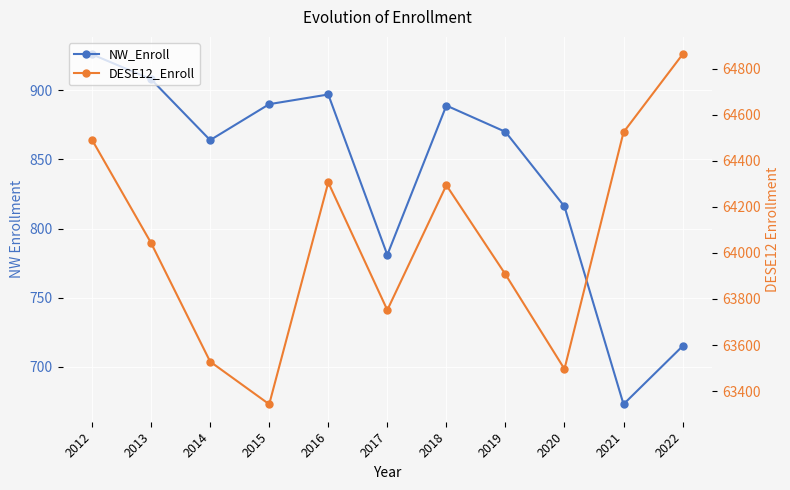

How many distinct data groups are displayed?

2